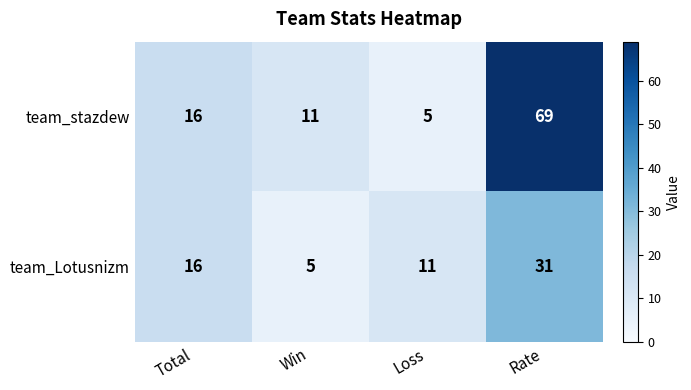

At how many categories does at least one series exceed 43?

1